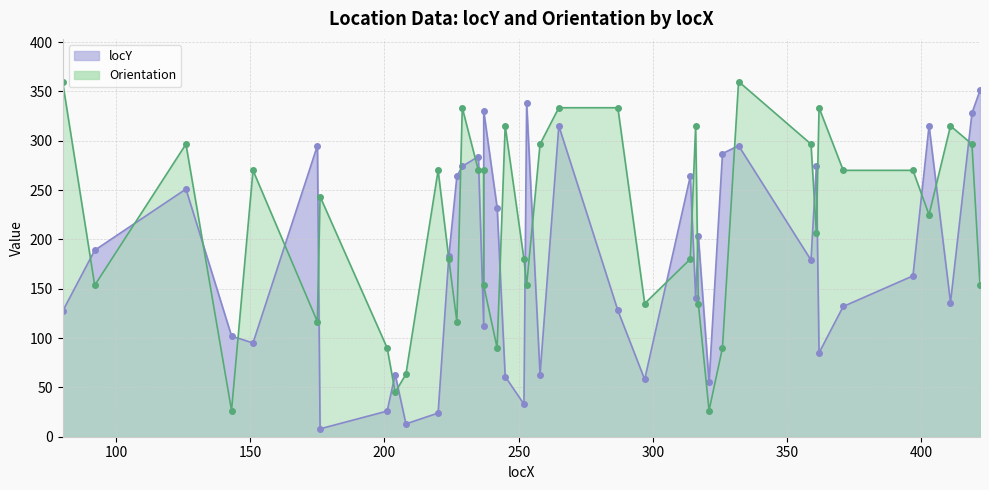

What is the difference between the highest and lowest values at 224?

3.0